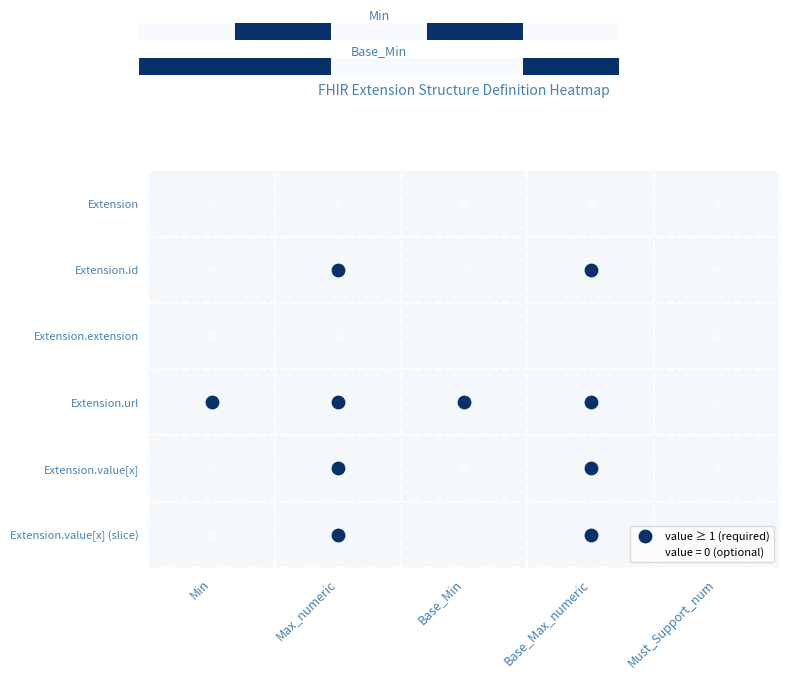

How many data points does each series have?

5